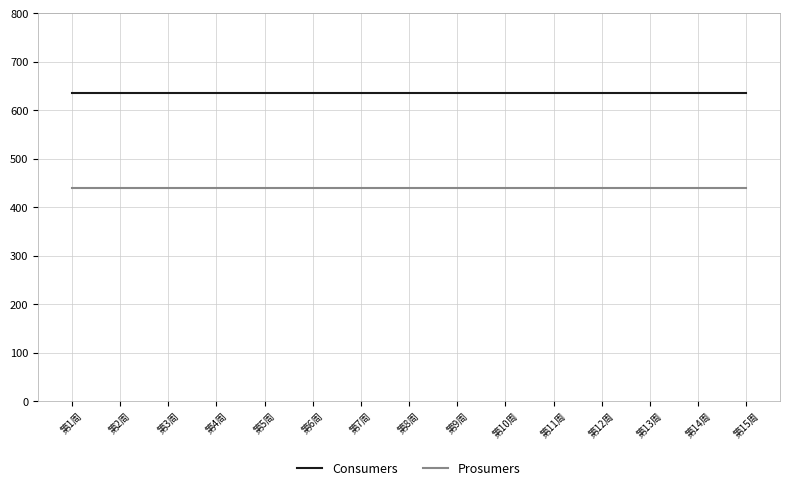

True or false: Consumers has a value of 910 at 第10周.

False